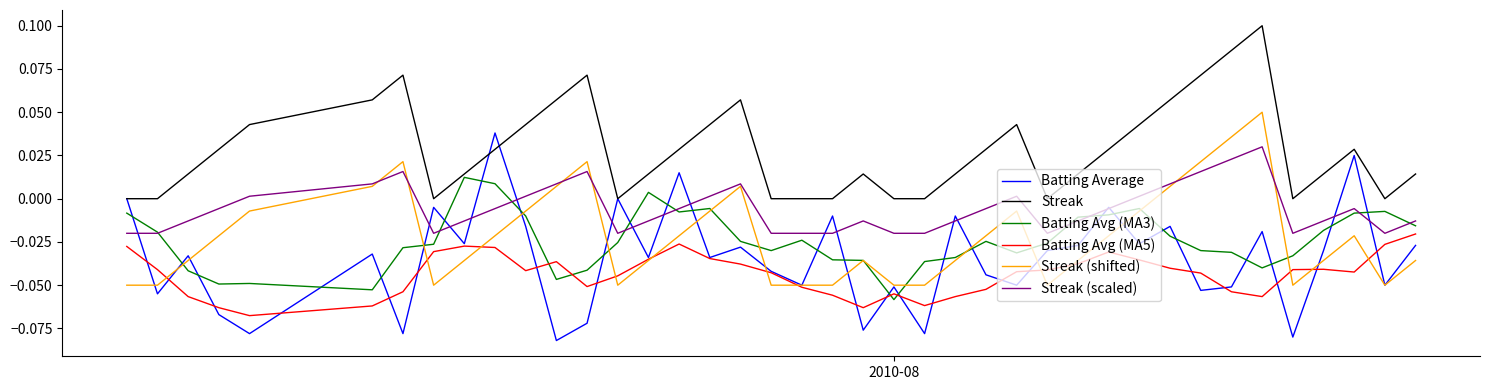

What are all the series names shown in the legend?

Batting Average, Streak, Batting Avg (MA3), Batting Avg (MA5), Streak (shifted), Streak (scaled)